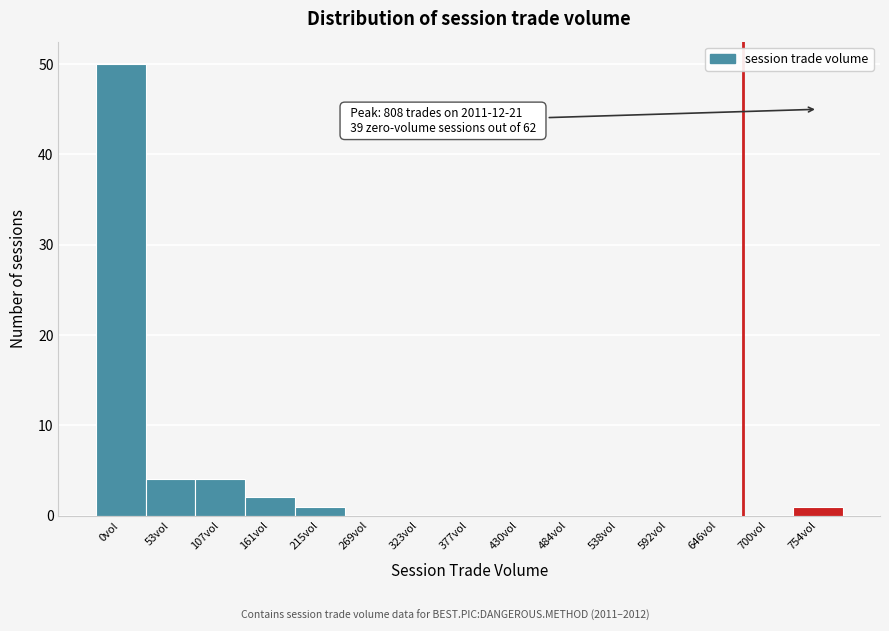

Reading left to right, what are all the values shown in this chart?

0vol=50	53vol=4	107vol=4	161vol=2	215vol=1	269vol=0	323vol=0	377vol=0	430vol=0	484vol=0	538vol=0	592vol=0	646vol=0	700vol=0	754vol=1